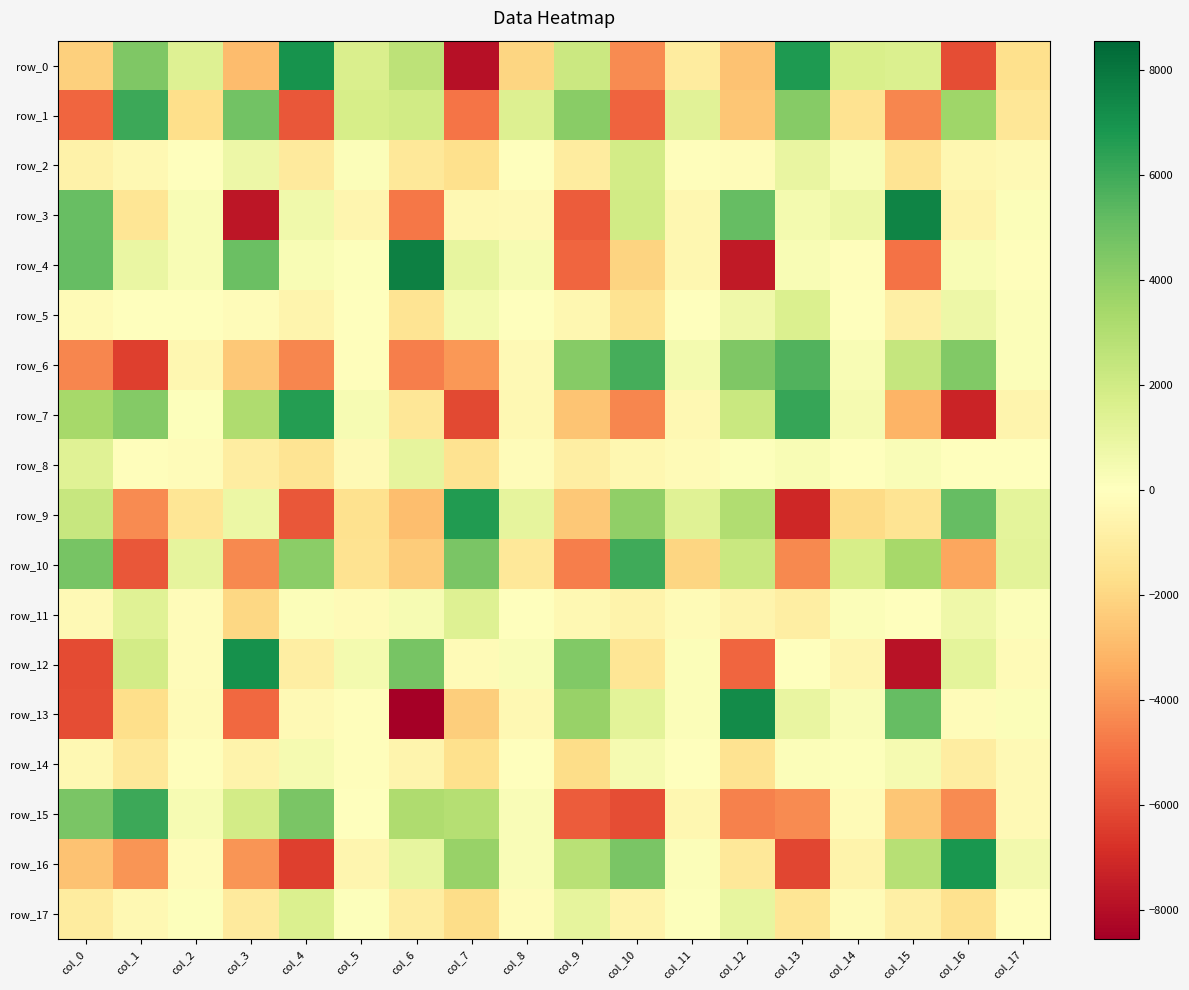

The row_14 series shows 448.5 at col_4. True or false?

True